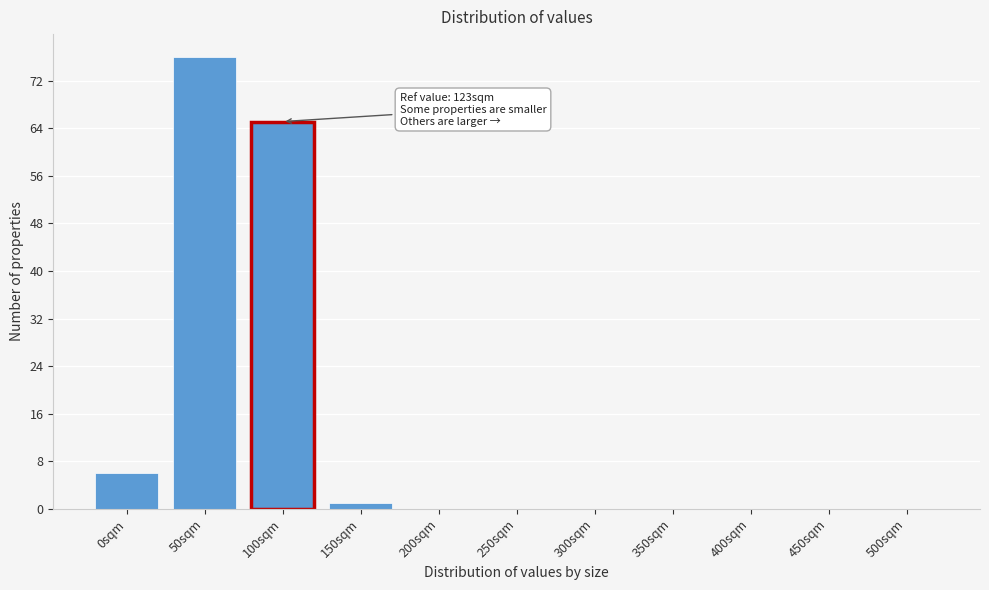

Reading left to right, list all the values displayed in this chart.

0sqm=6	50sqm=76	100sqm=65	150sqm=1	200sqm=0	250sqm=0	300sqm=0	350sqm=0	400sqm=0	450sqm=0	500sqm=0